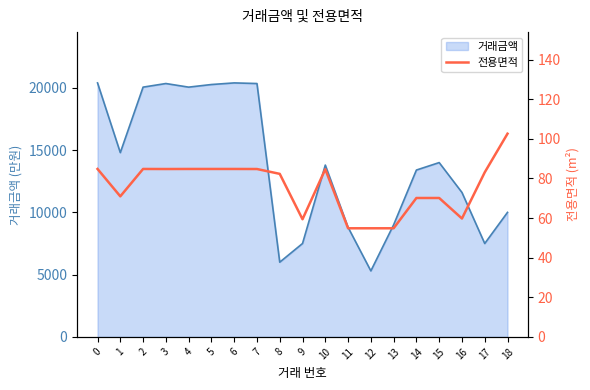

What is the lowest value of the 거래금액 series?

5300